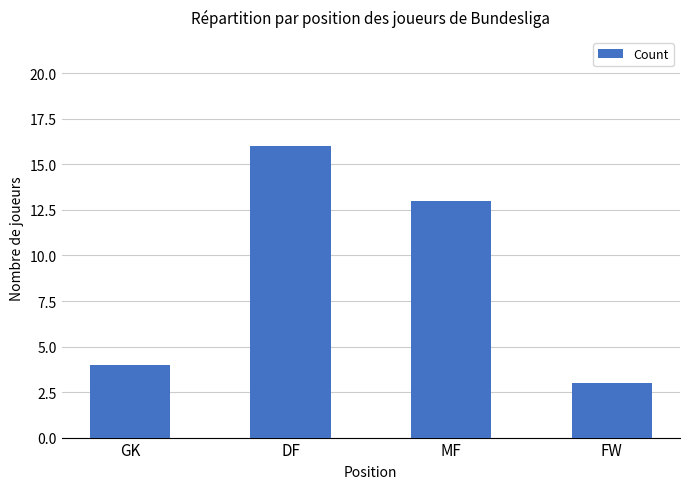

What is the average value?

9